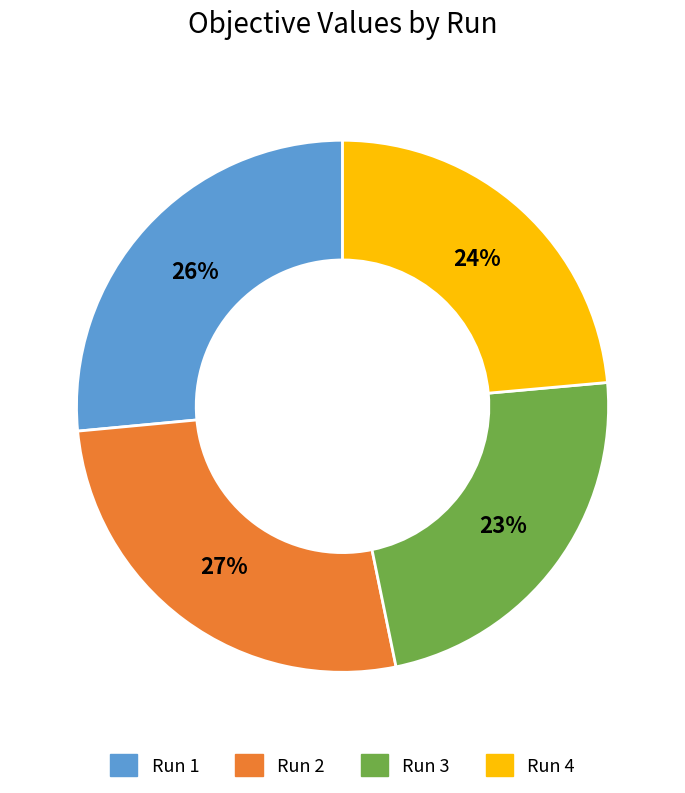

How many segments does this pie chart have?

4